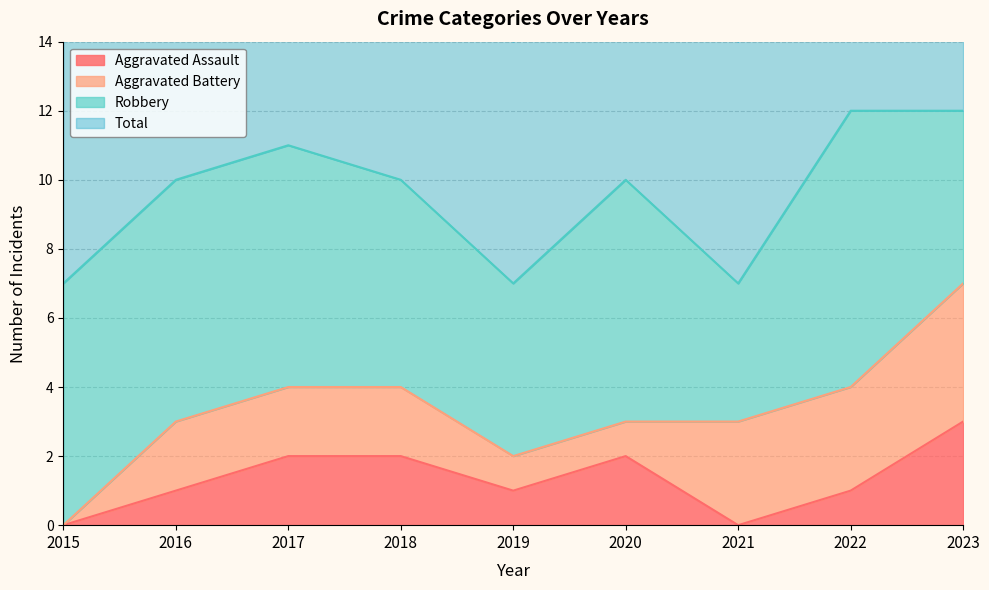

What is the value of the Total point at the 8th from the left?

12